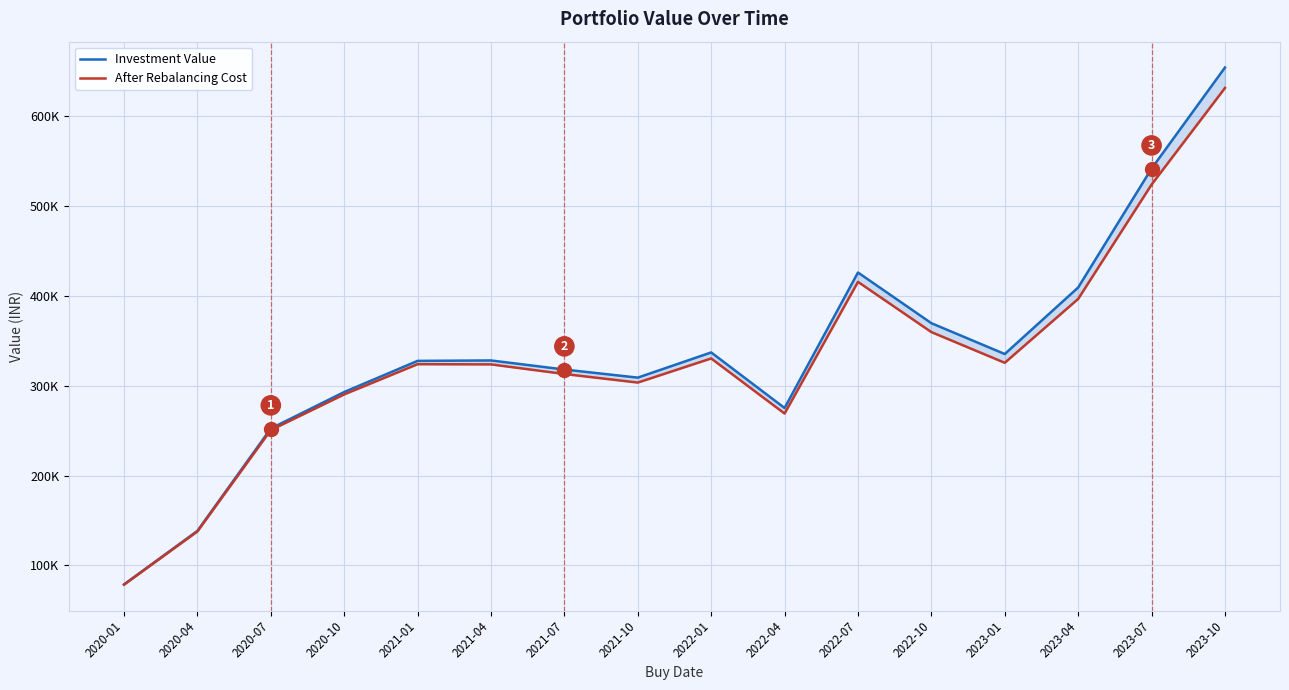

True or false: investment_value and after rebalancing cost cross at least once.

False